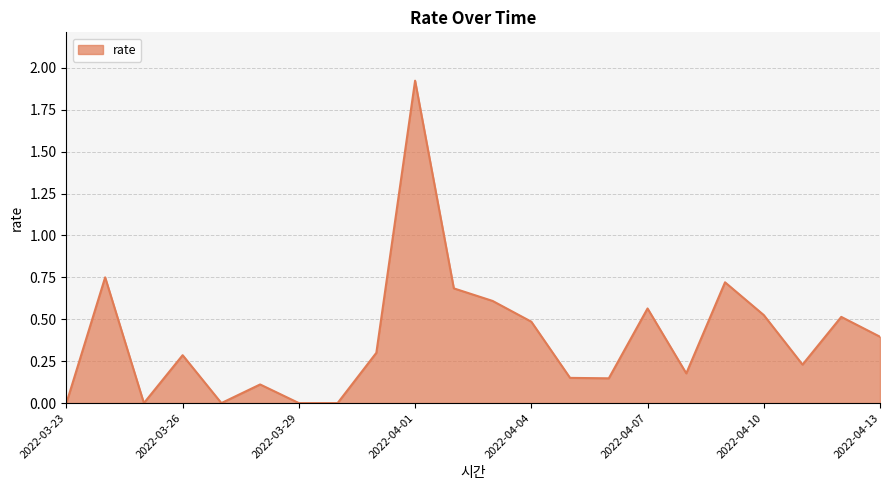

How many lines are shown in the chart?

1